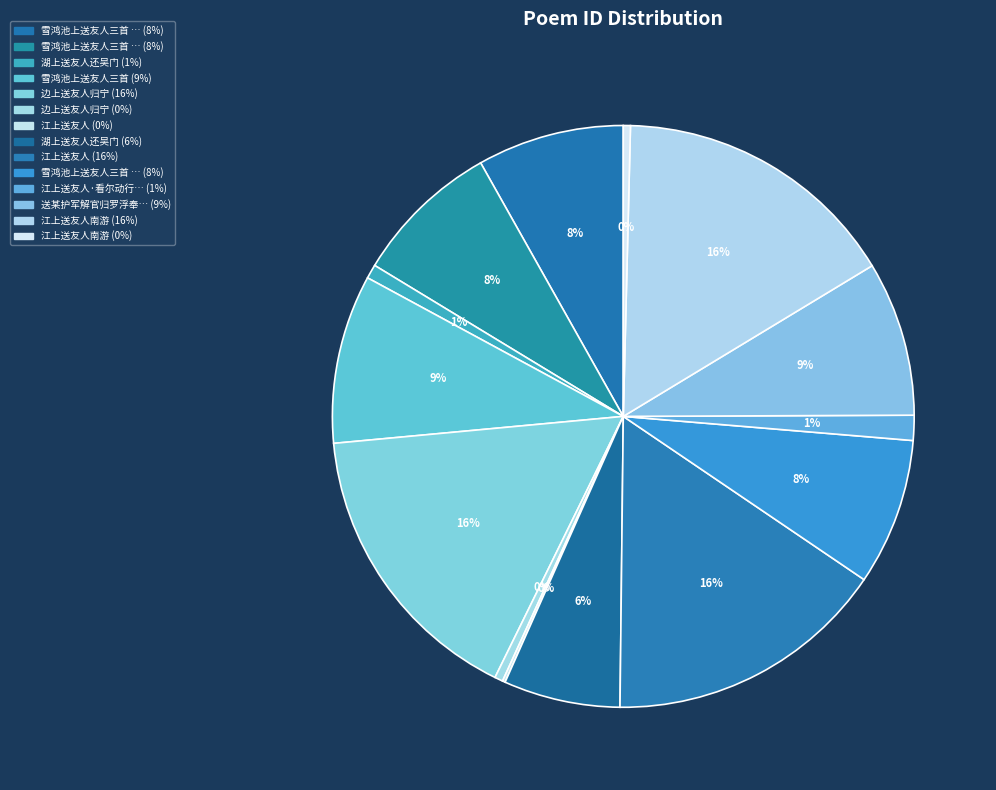

How many segments does this pie chart have?

14